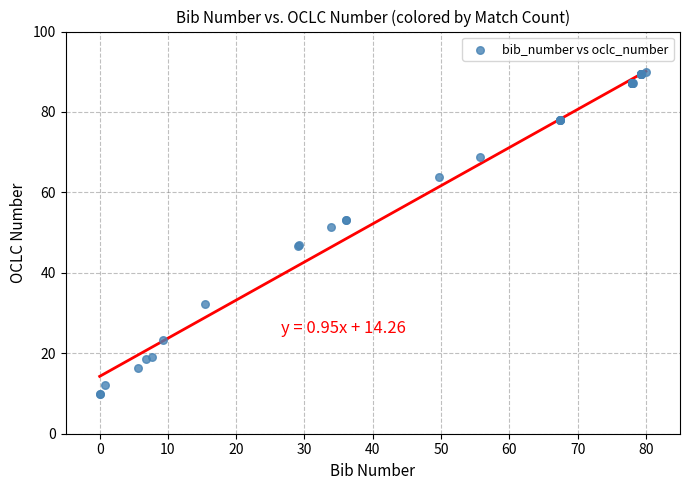

What Y value in the scatter plot is closest to 50?

51.3